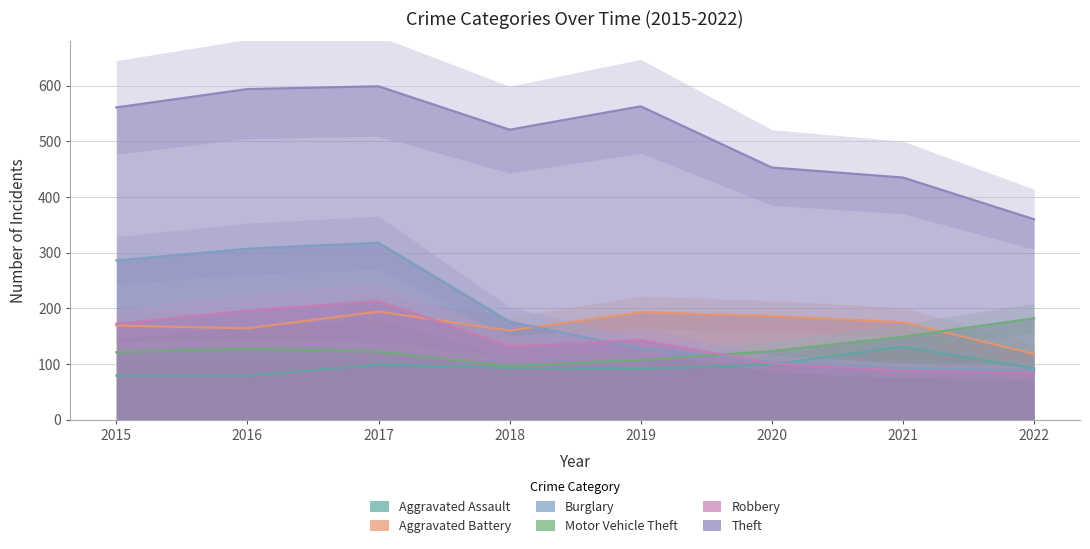

True or false: Aggravated Assault and Motor Vehicle Theft cross at least once.

False